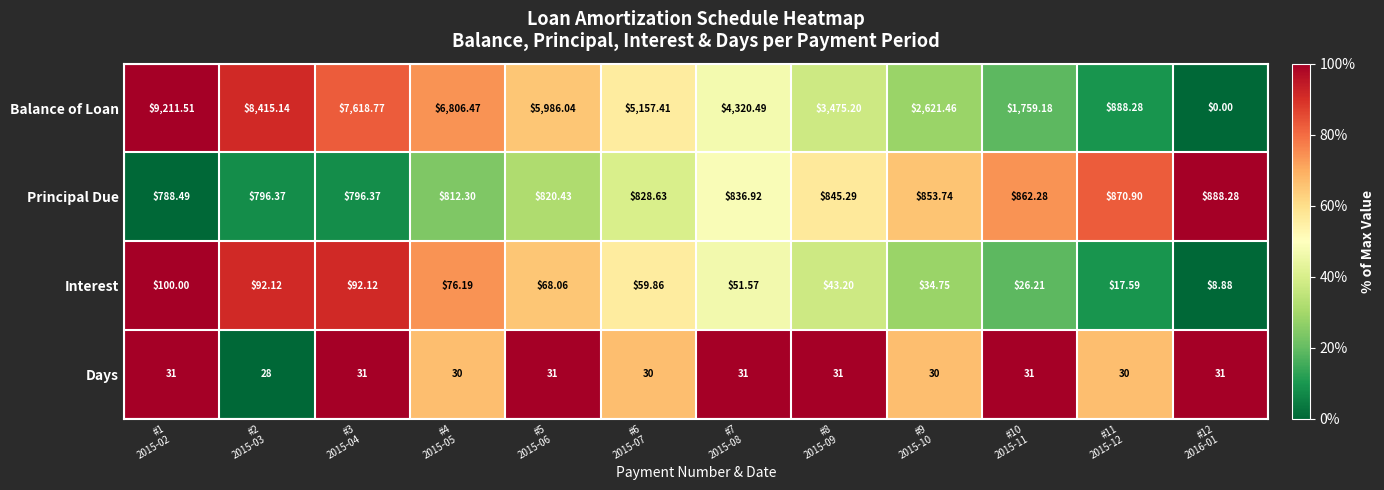

Which series has the widest spread of values?

Balance of Loan